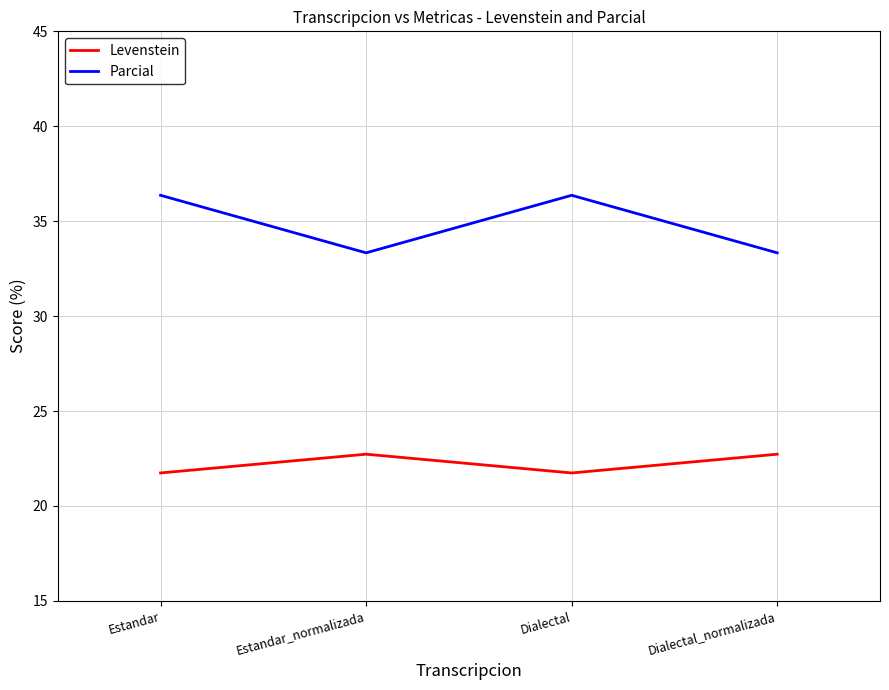

What is the spread (max minus min) of values at Dialectal?

14.6